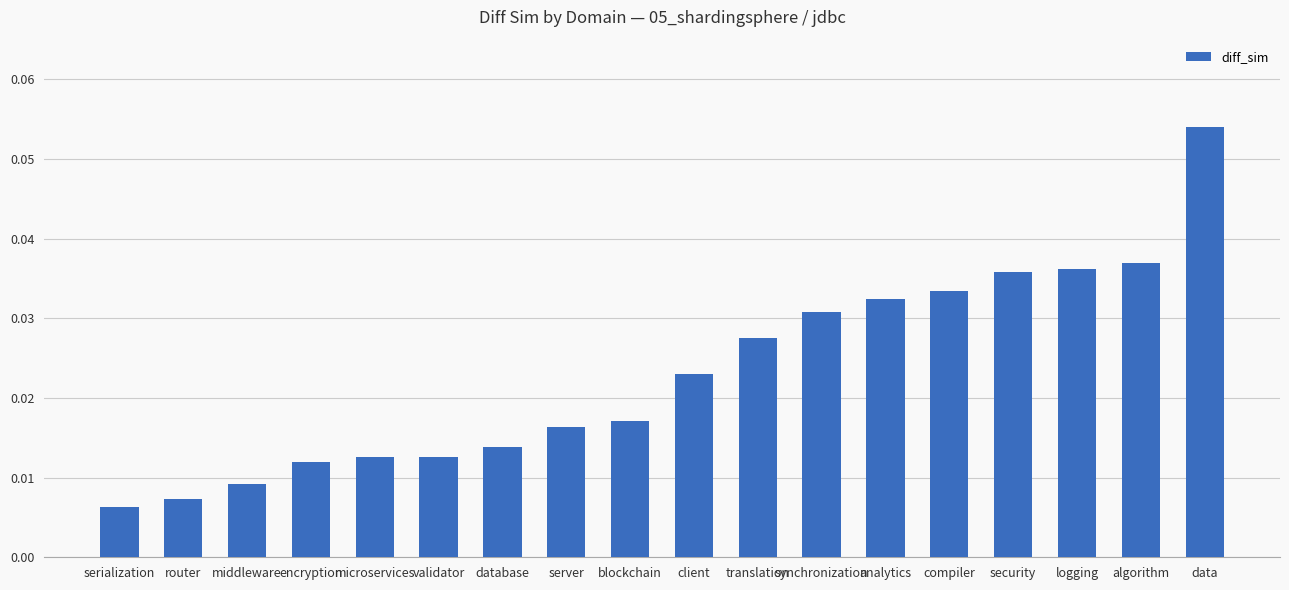

At which label is the value closest to 0?

serialization